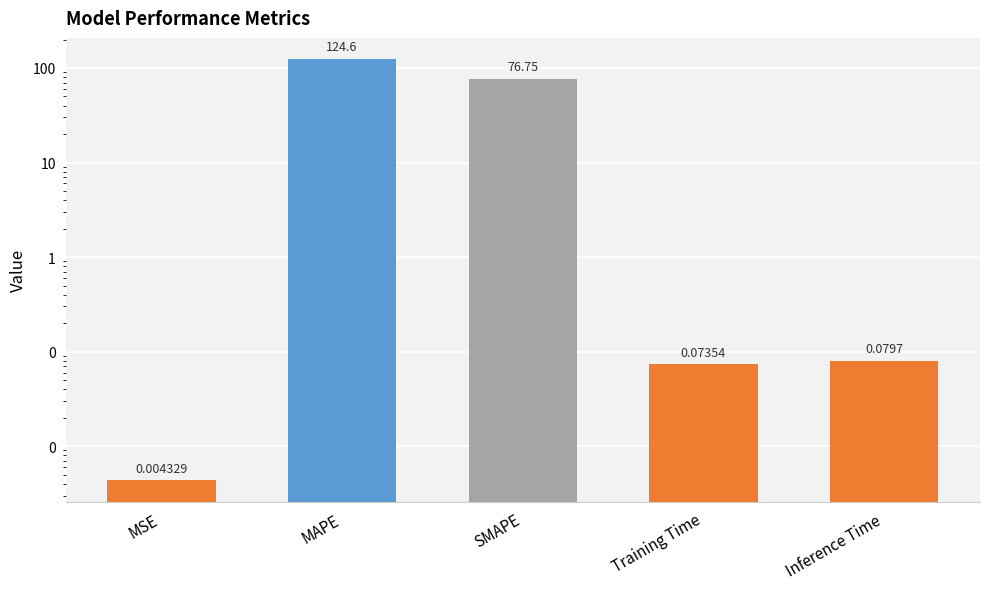

How many categories are shown in the chart?

5